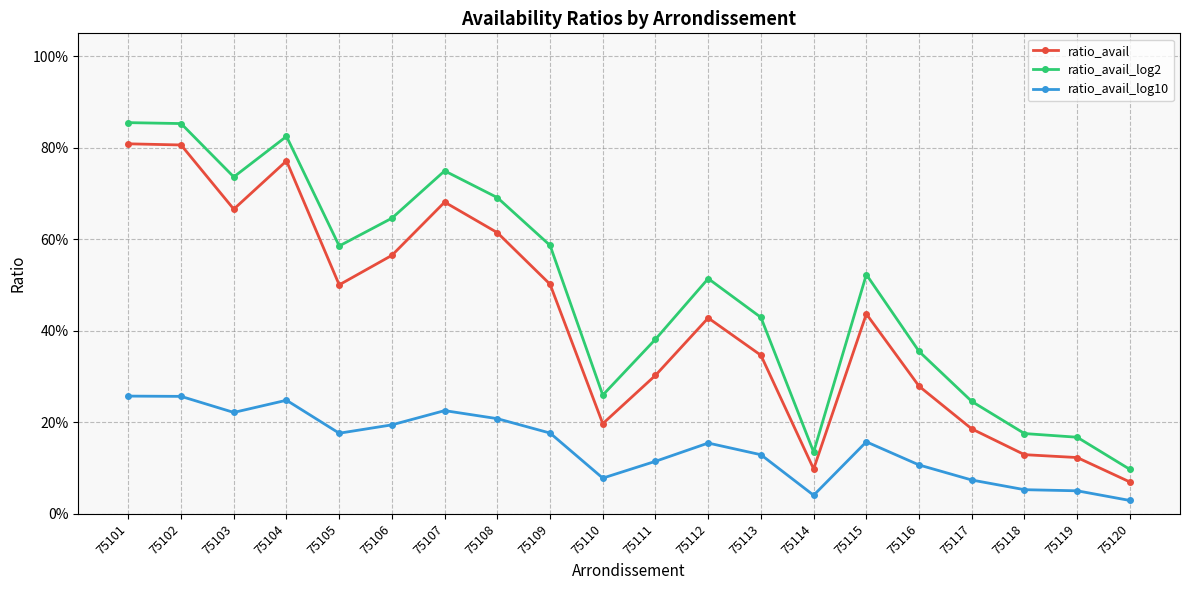

Does the chart have visible grid lines?

Yes